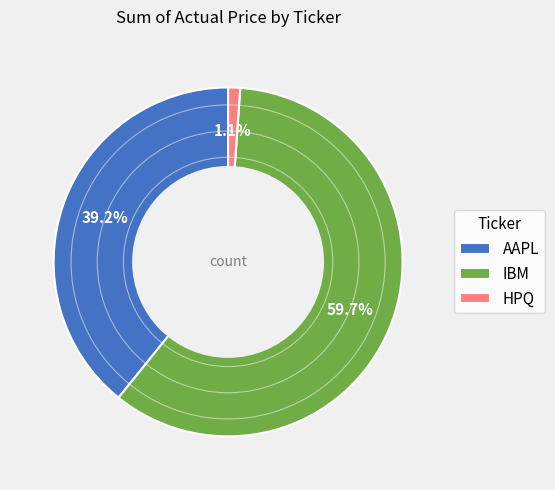

Does AAPL represent more than half of the total?

No